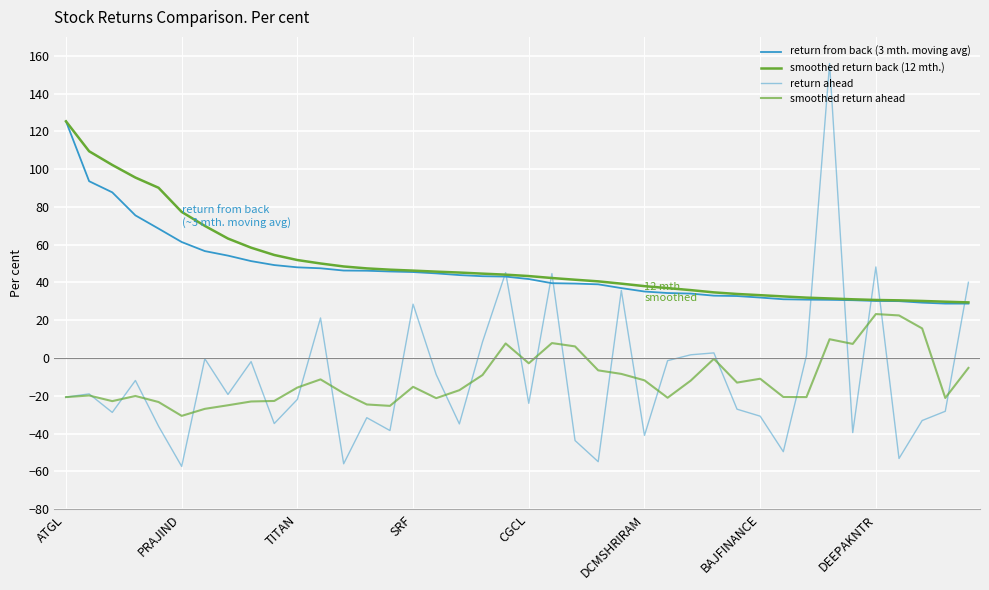

How many lines are shown in the chart?

4